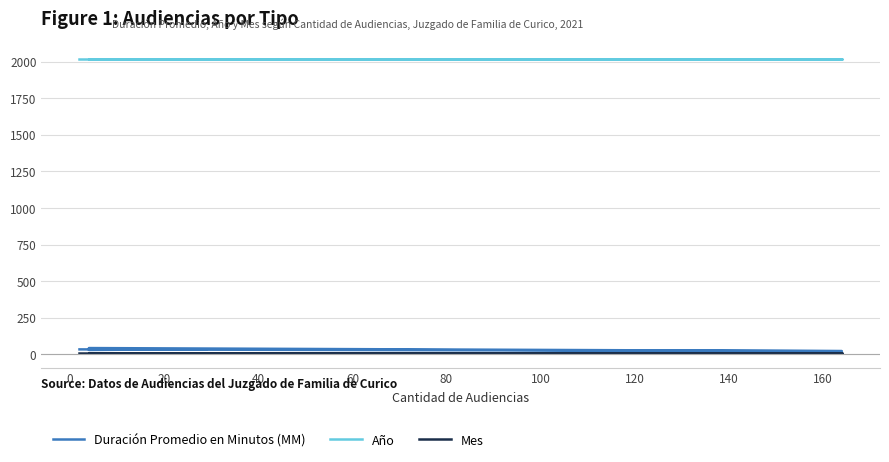

What is the total value across all series at 0?

2051